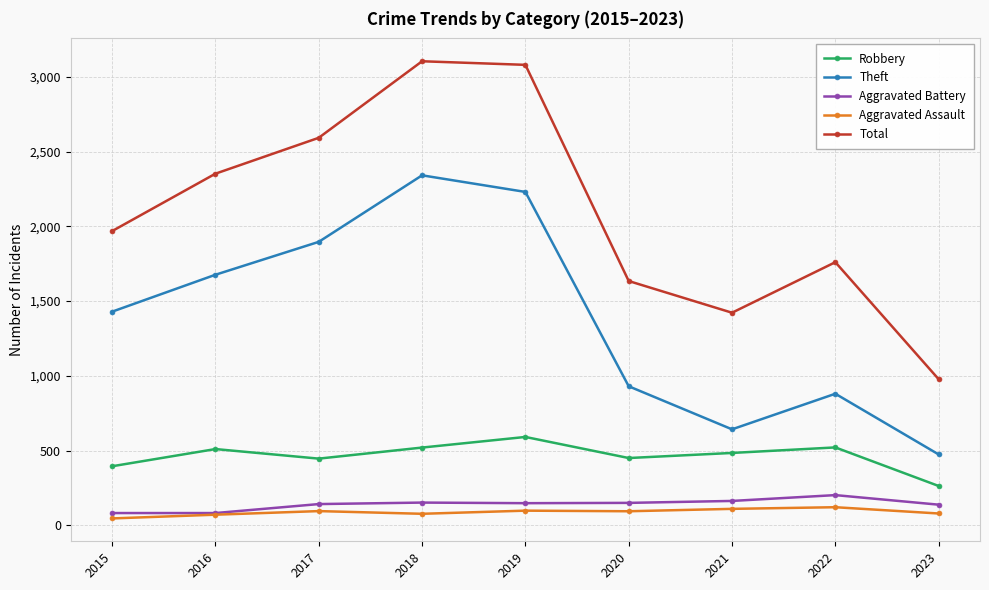

Where does the Robbery series first go above 484?

2016